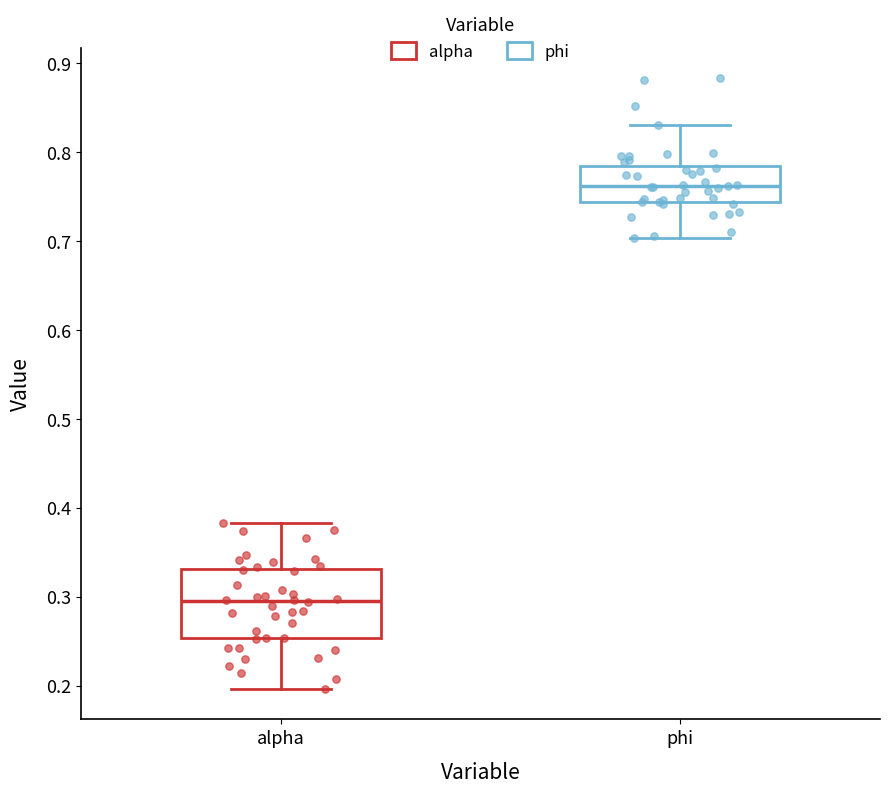

Reading left to right, read every box against the y-axis: the position of its median line, the range the box covers, and the ends of its whiskers. The values are not printed on the chart, so give them approximately, as read against the axis.

alpha: median 0.30, box 0.25 to 0.33, whiskers 0.20 to 0.38
phi: median 0.76, box 0.74 to 0.78, whiskers 0.70 to 0.83